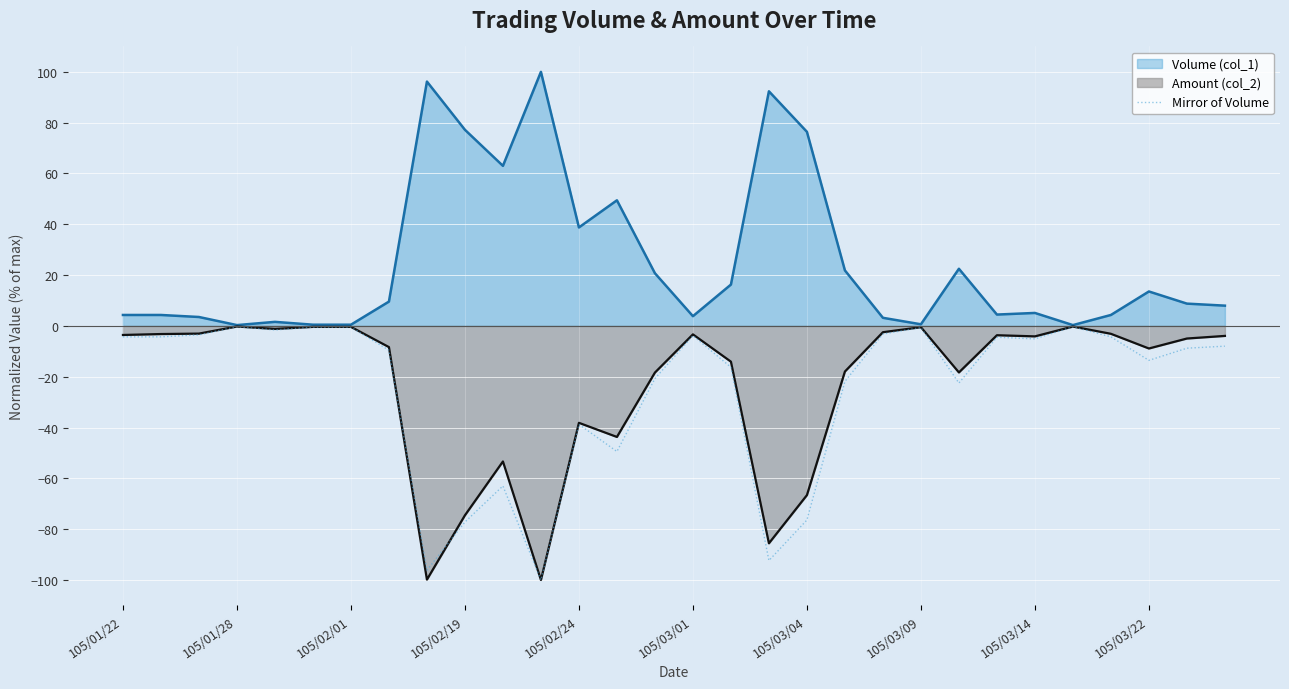

What is the greatest value displayed?

100.0